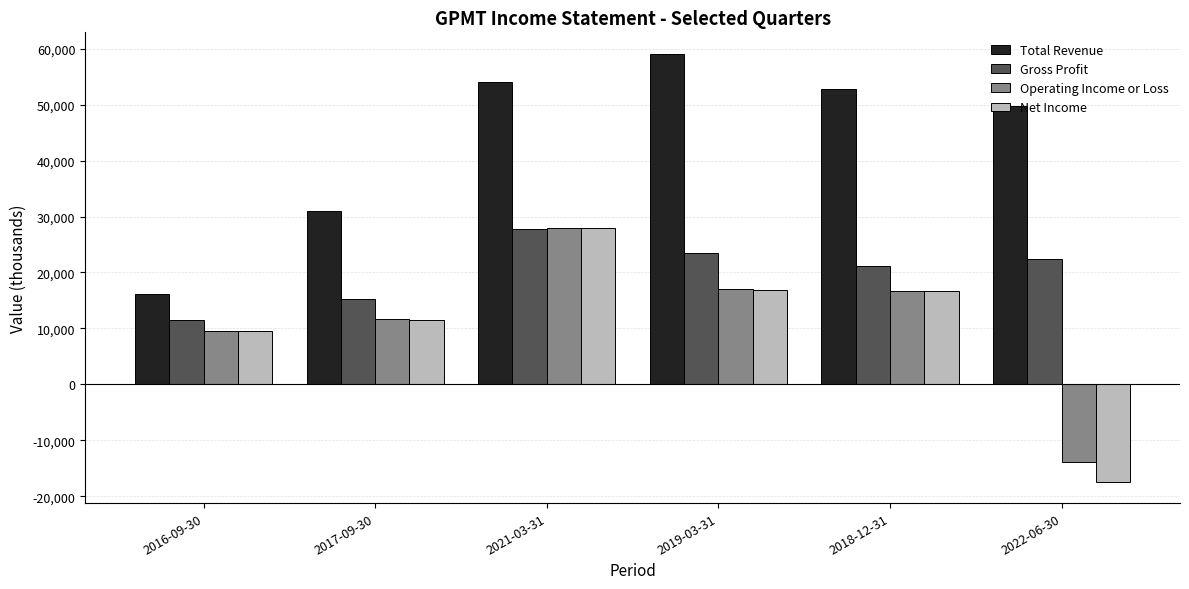

What are all the series names shown in the legend?

Total Revenue, Gross Profit, Operating Income or Loss, Net Income